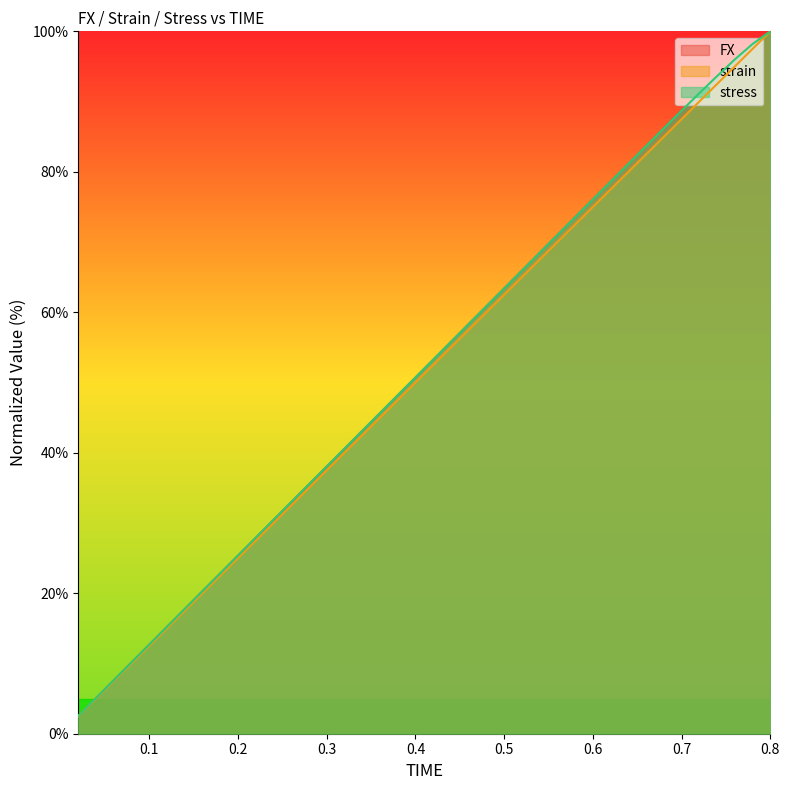

True or false: FX and strain intersect in this chart.

False